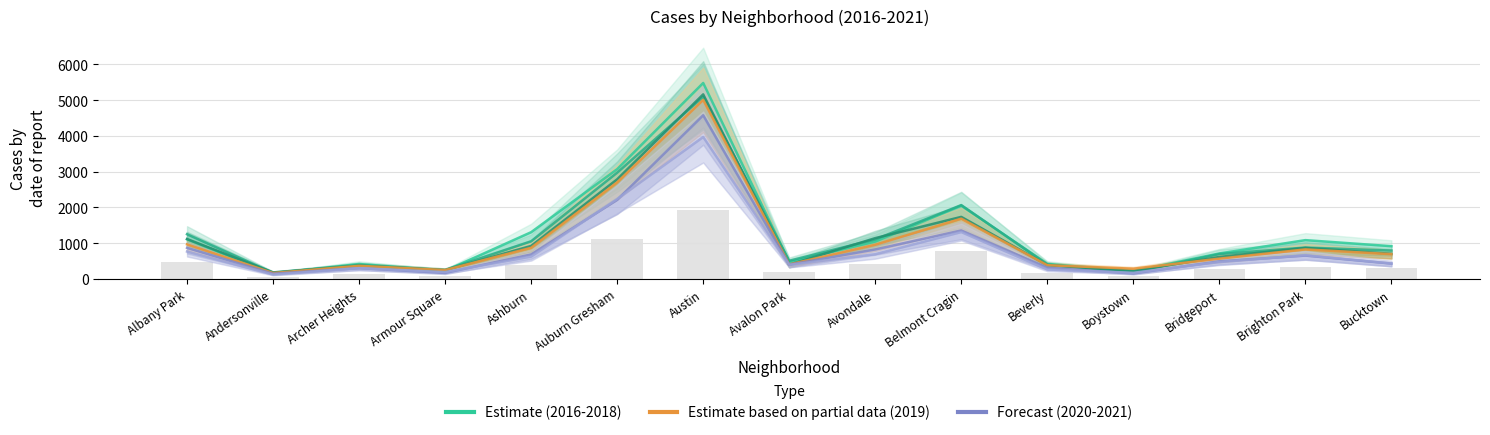

What is the greatest value displayed?

5481